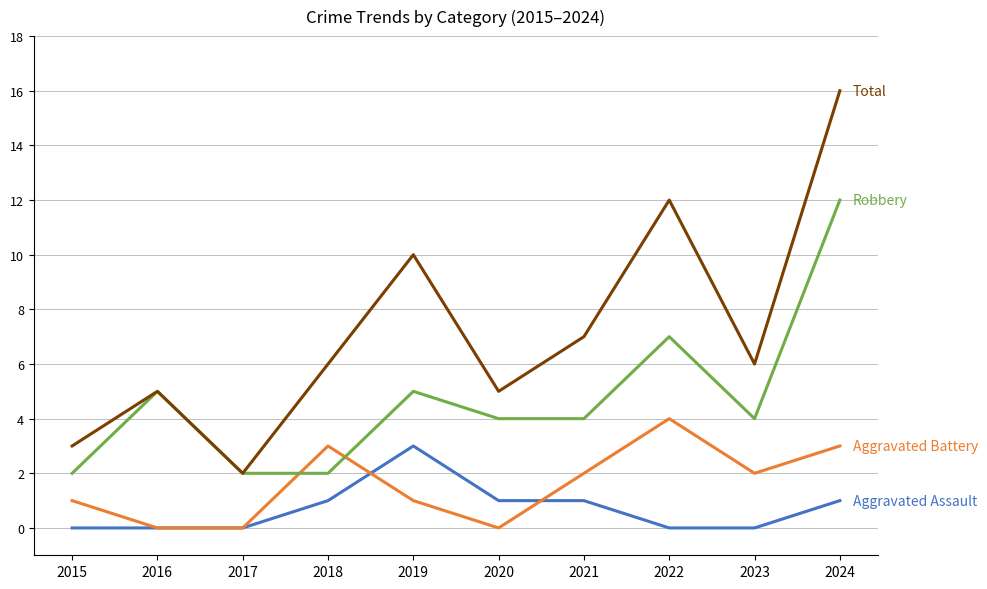

What is the total value across all series at 2020?

10